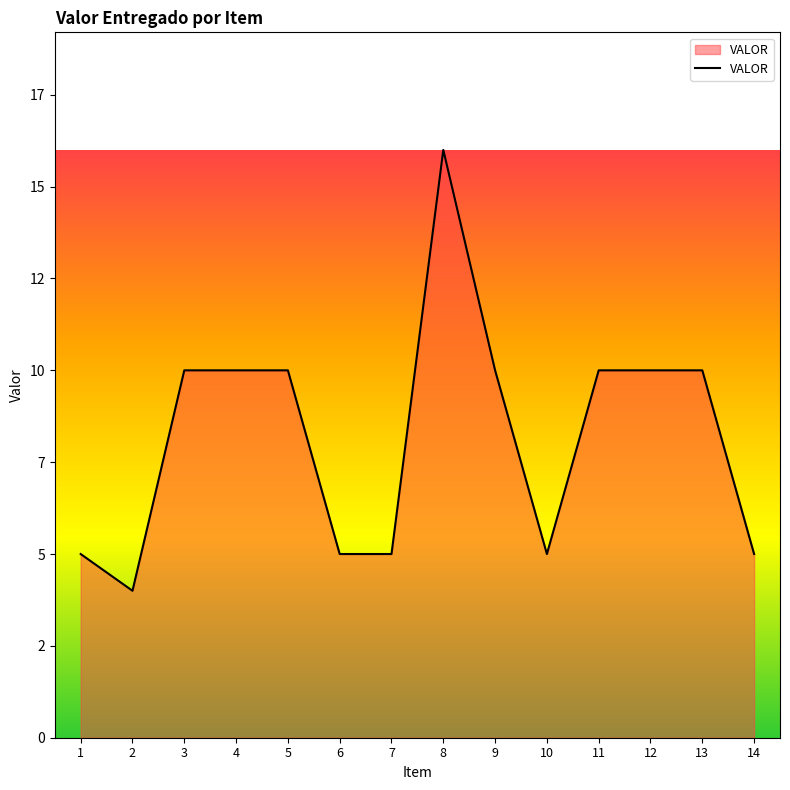

Reading right to left, transcribe all the data shown in this chart.

5	10	10	10	5	10	16	5	5	10	10	10	4	5